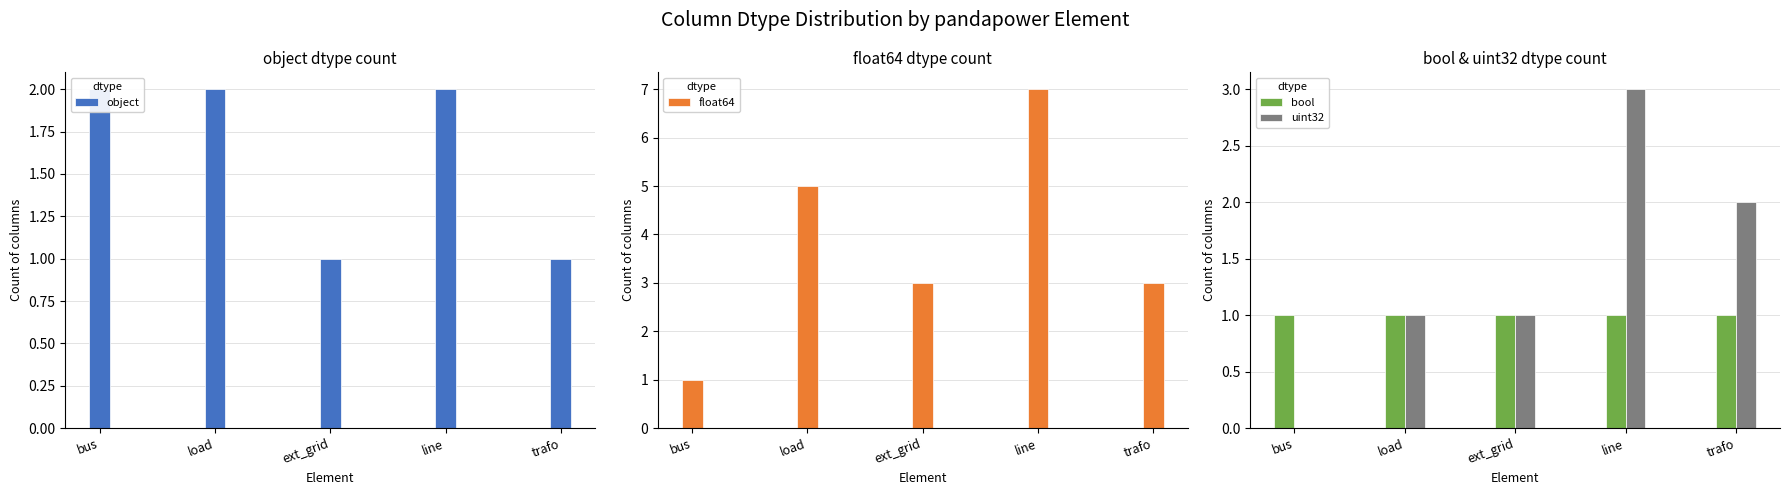

Which series has the largest total across all categories?

float64